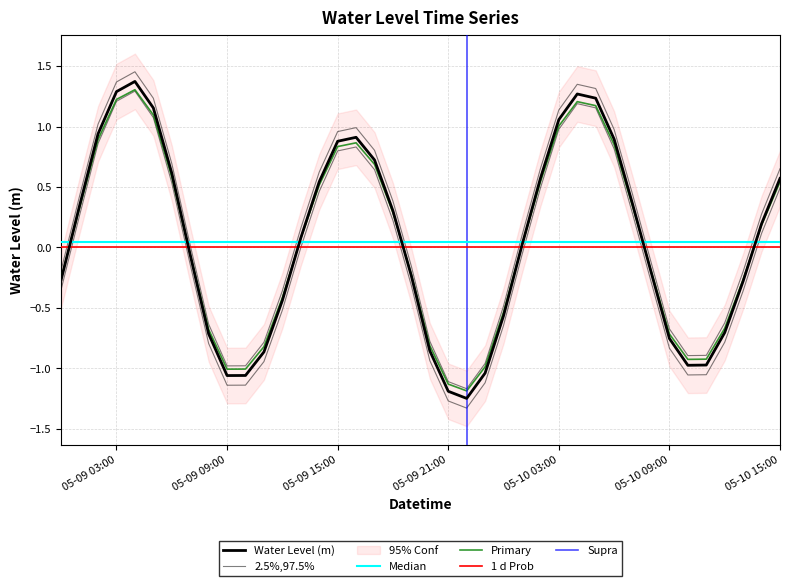

Rank the categories by value from lowest to highest.

2024-05-09 22:00:00, 2024-05-09 21:00:00, 2024-05-09 09:00:00, 2024-05-09 10:00:00, 2024-05-09 23:00:00, 2024-05-10 10:00:00, 2024-05-10 11:00:00, 2024-05-09 11:00:00, 2024-05-09 20:00:00, 2024-05-10 09:00:00, 2024-05-09 08:00:00, 2024-05-10 12:00:00, 2024-05-10 00:00:00, 2024-05-09 12:00:00, 2024-05-10 13:00:00, 2024-05-09 00:00:00, 2024-05-09 19:00:00, 2024-05-10 08:00:00, 2024-05-09 07:00:00, 2024-05-10 01:00:00, 2024-05-09 13:00:00, 2024-05-10 14:00:00, 2024-05-09 18:00:00, 2024-05-09 01:00:00, 2024-05-10 07:00:00, 2024-05-09 14:00:00, 2024-05-10 15:00:00, 2024-05-10 02:00:00, 2024-05-09 06:00:00, 2024-05-09 17:00:00, 2024-05-09 15:00:00, 2024-05-10 06:00:00, 2024-05-09 16:00:00, 2024-05-09 02:00:00, 2024-05-10 03:00:00, 2024-05-09 05:00:00, 2024-05-10 05:00:00, 2024-05-10 04:00:00, 2024-05-09 03:00:00, 2024-05-09 04:00:00